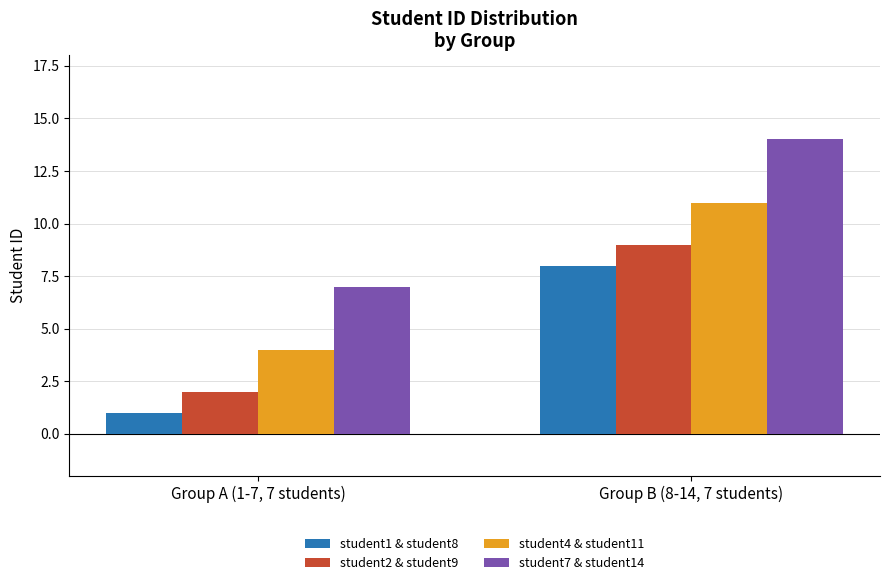

Which category has the lowest value across all series?

Group A (1-7, 7 students)